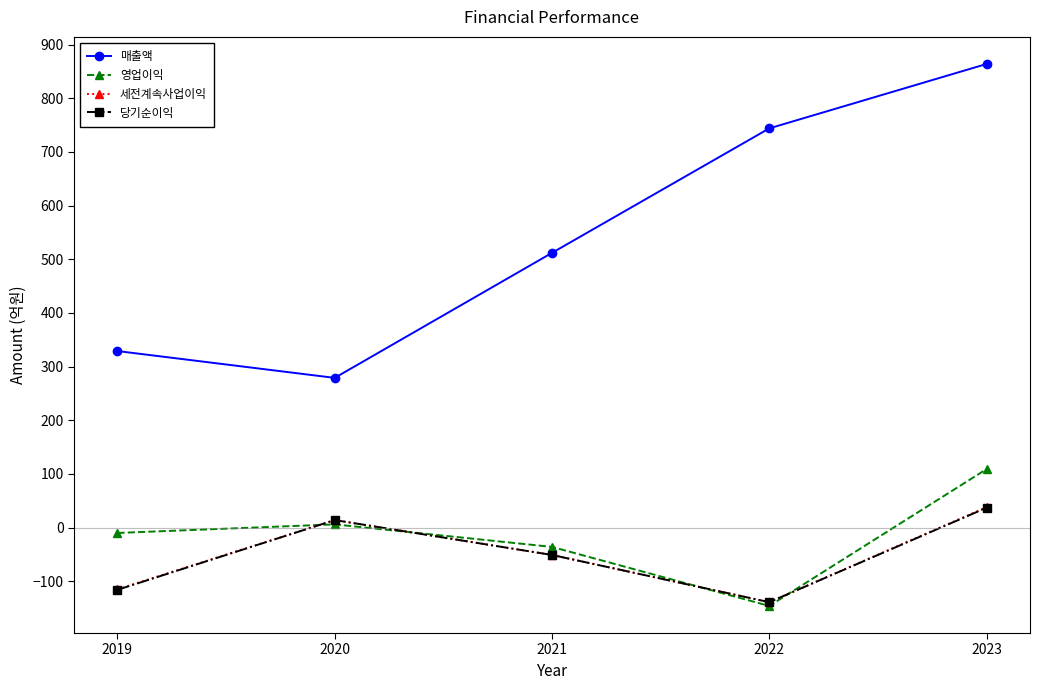

At which label does 당기순이익 reach its minimum?

2022